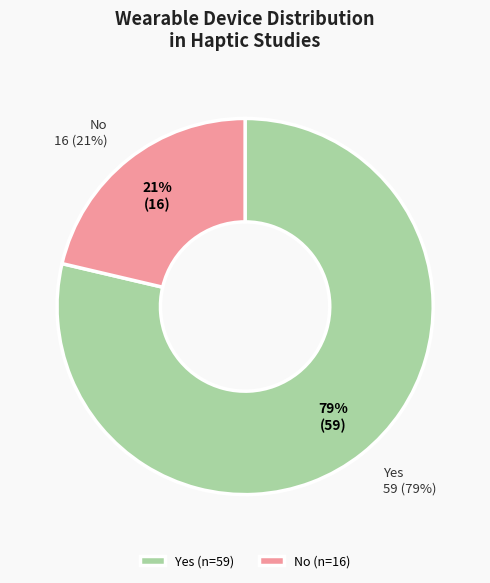

Rank the categories by value from highest to lowest.

Yes, No